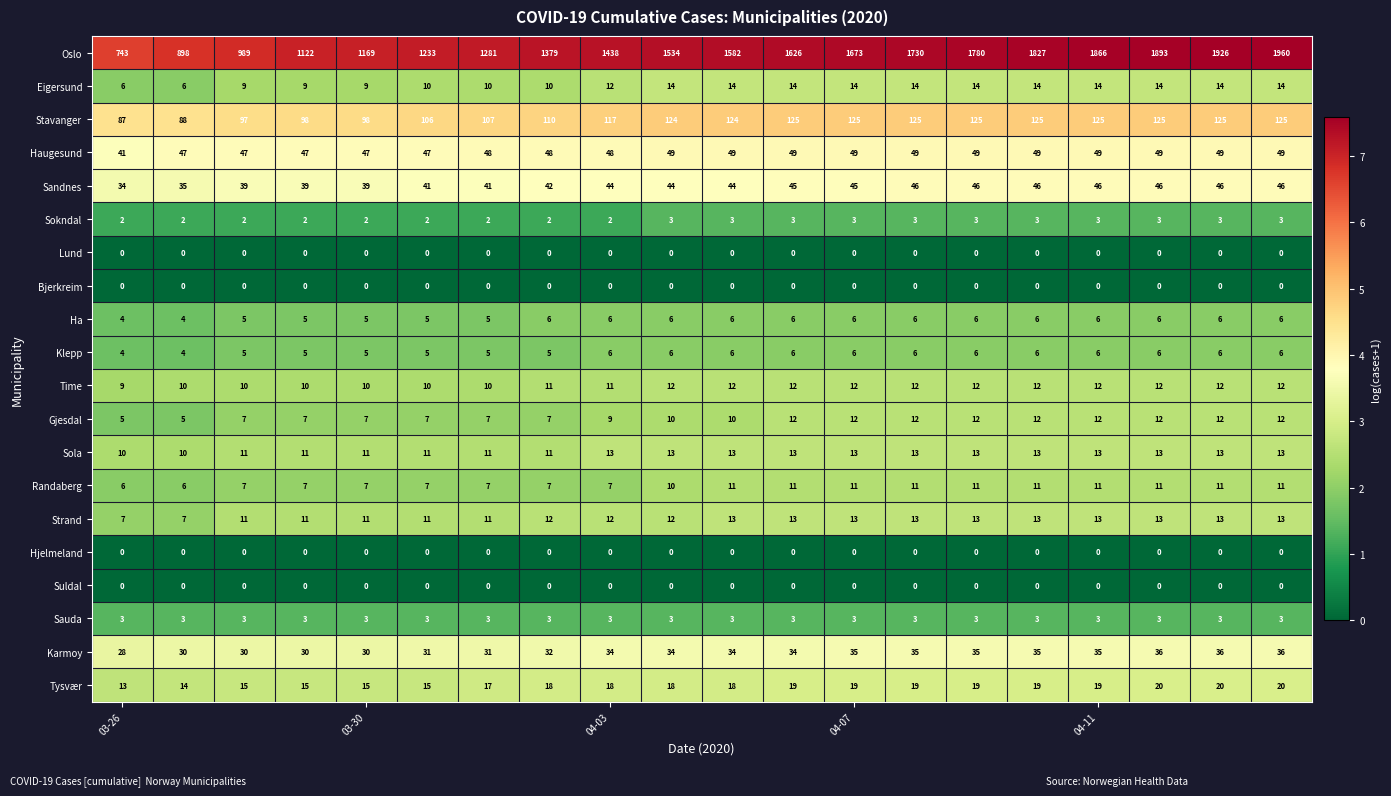

At how many categories does at least one series exceed 5?

20